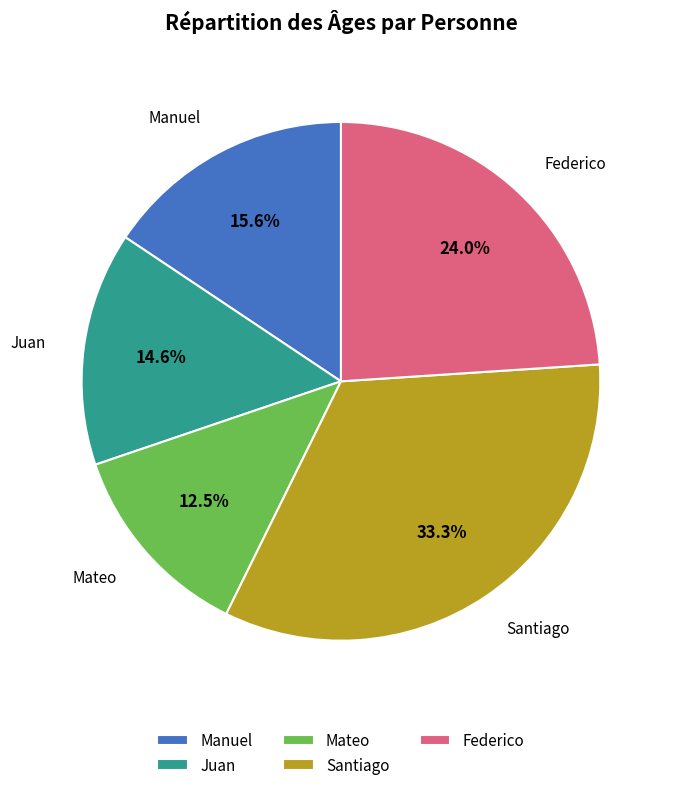

Combined, do Mateo and Manuel account for over 50%?

No